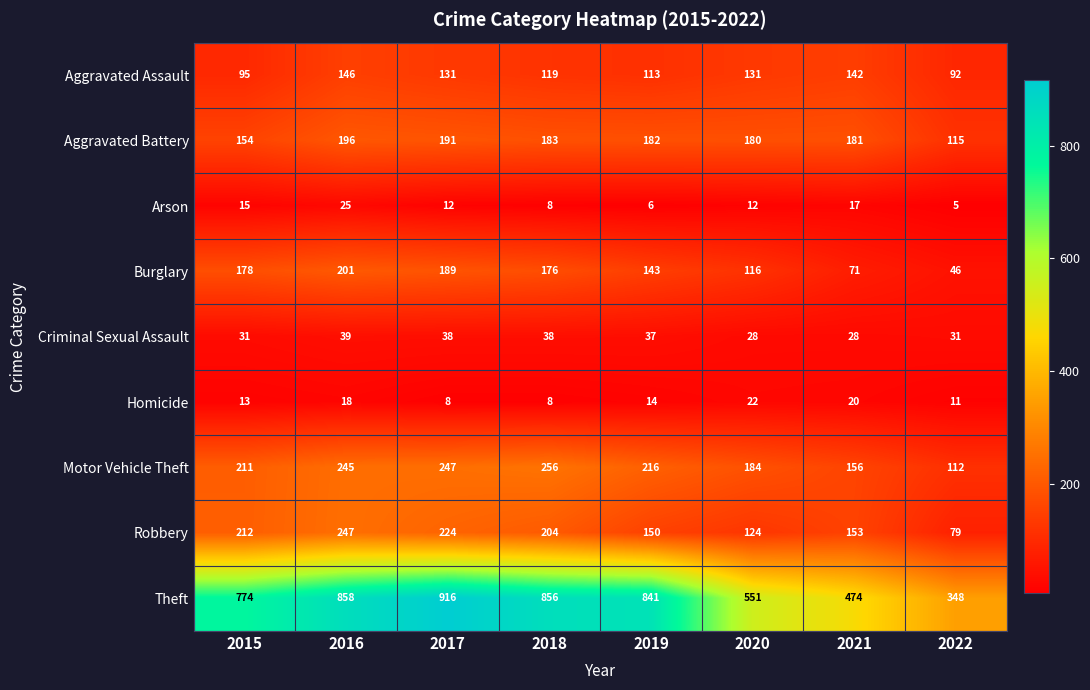

What is the total value across all series at 2015?

1683